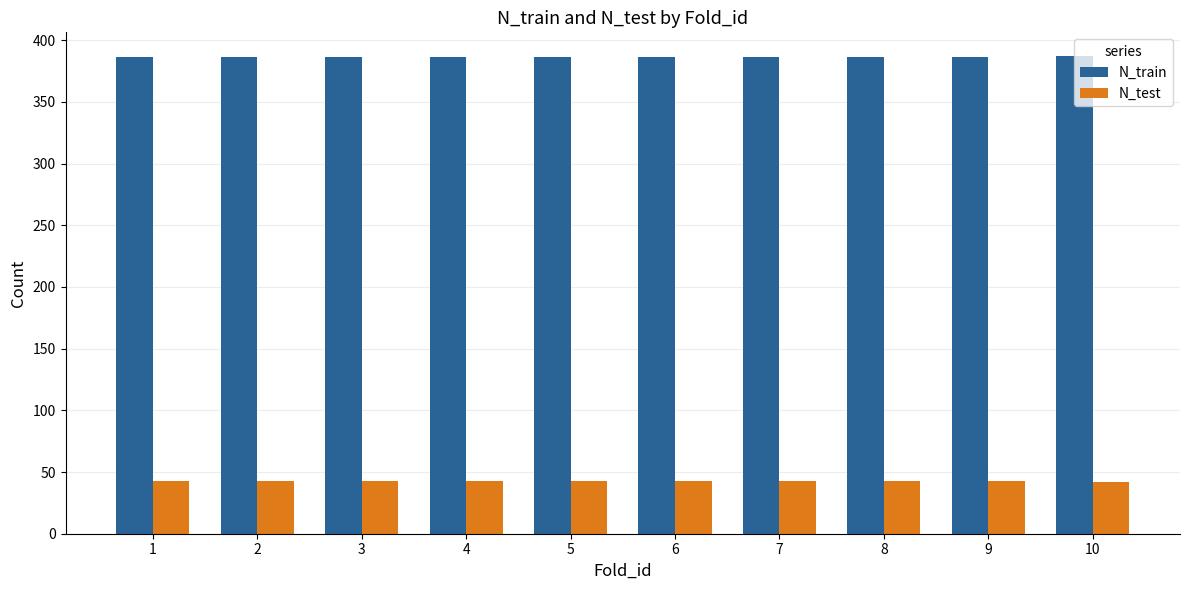

At 9, list the series in order from largest to smallest.

N_train, N_test